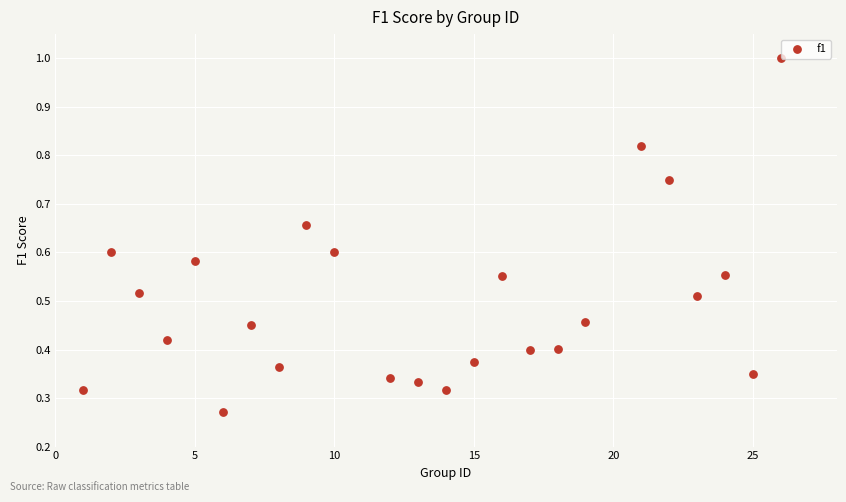

What is the range of X values (max minus min)?

25.0